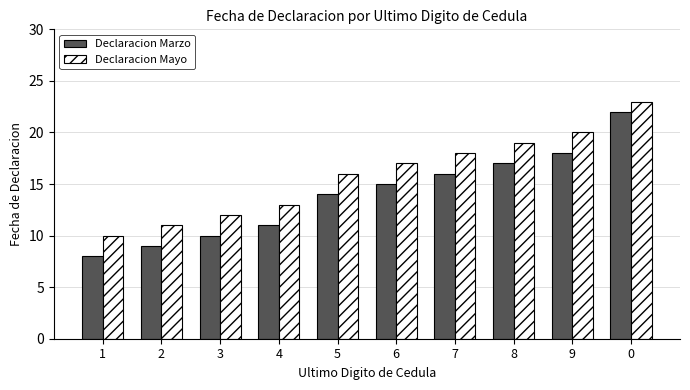

How many categories are shown in the chart?

10